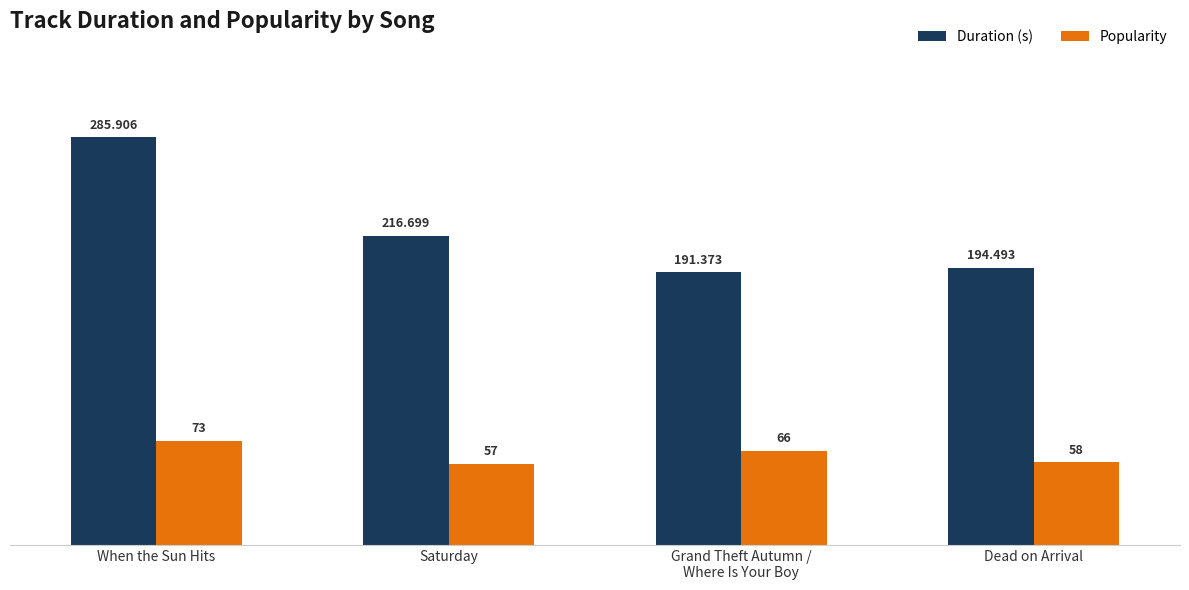

Which series has the largest range (max minus min)?

Duration (s)